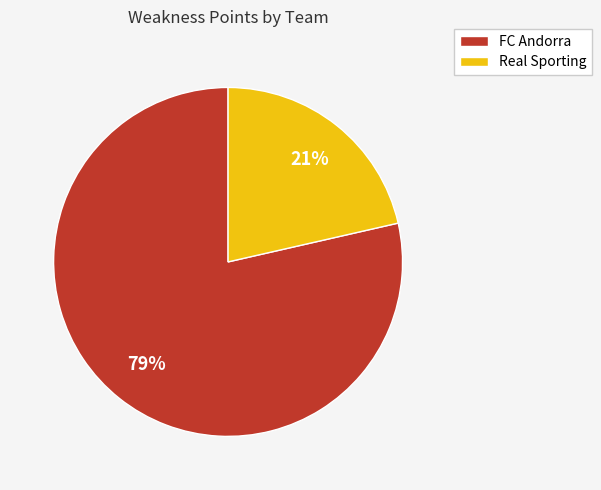

Which category has the biggest portion of the pie?

FC Andorra